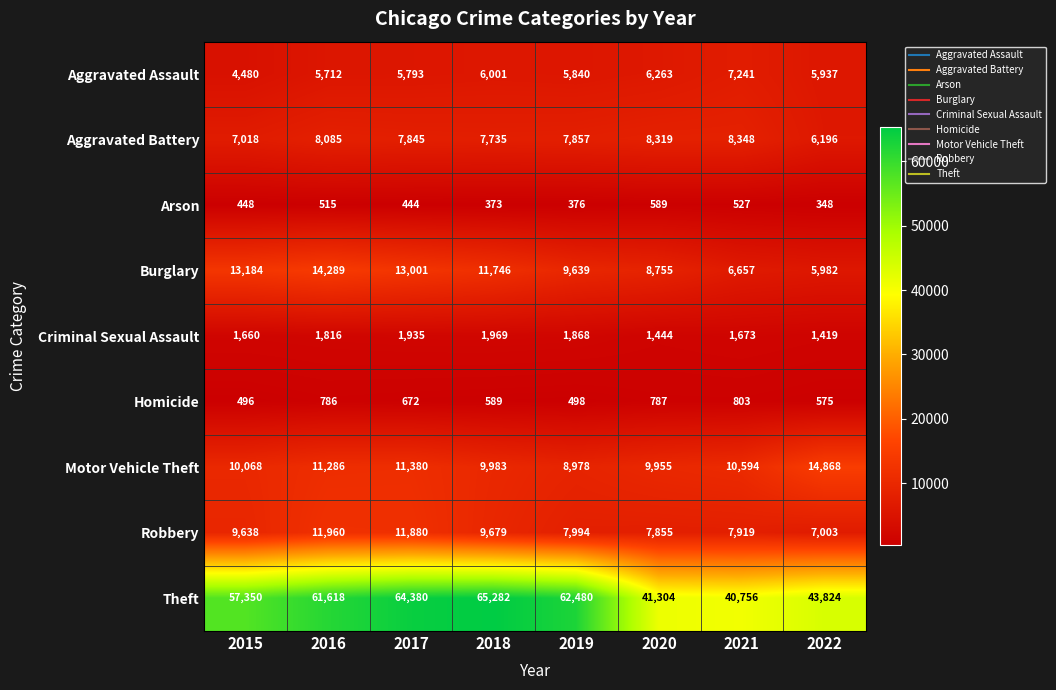

At how many categories does at least one series exceed 20655?

8